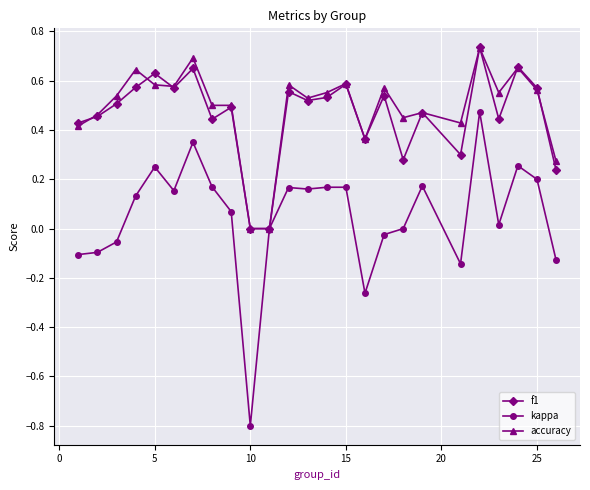

How many lines are shown in the chart?

3